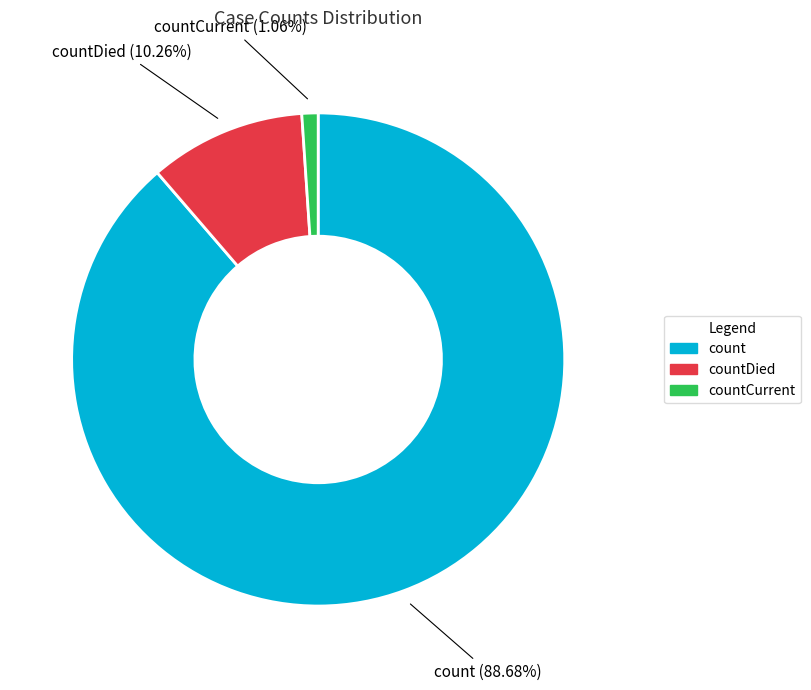

Does any single category account for the majority?

Yes